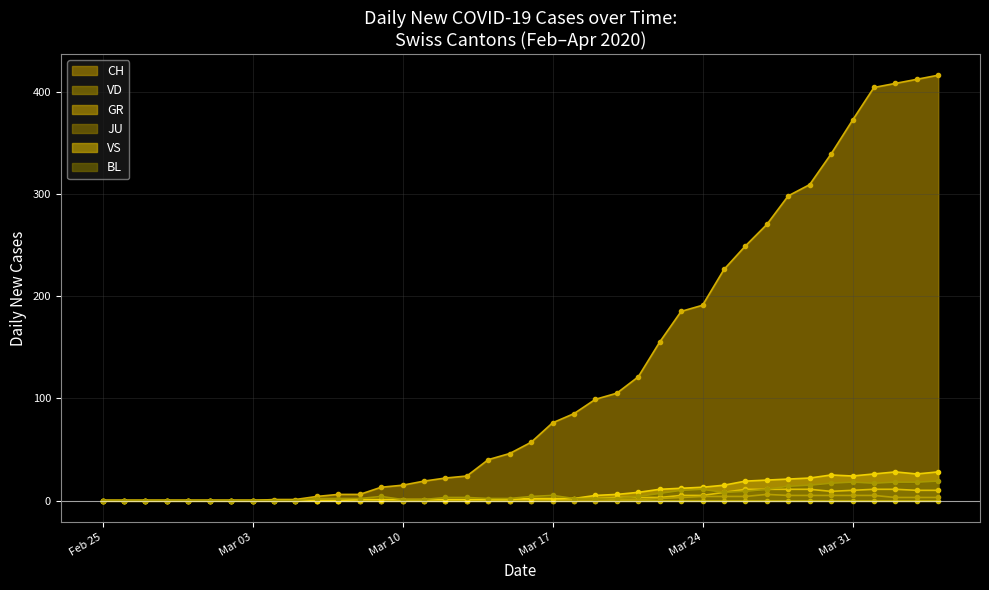

True or false: CH line and VS line cross at least once.

False